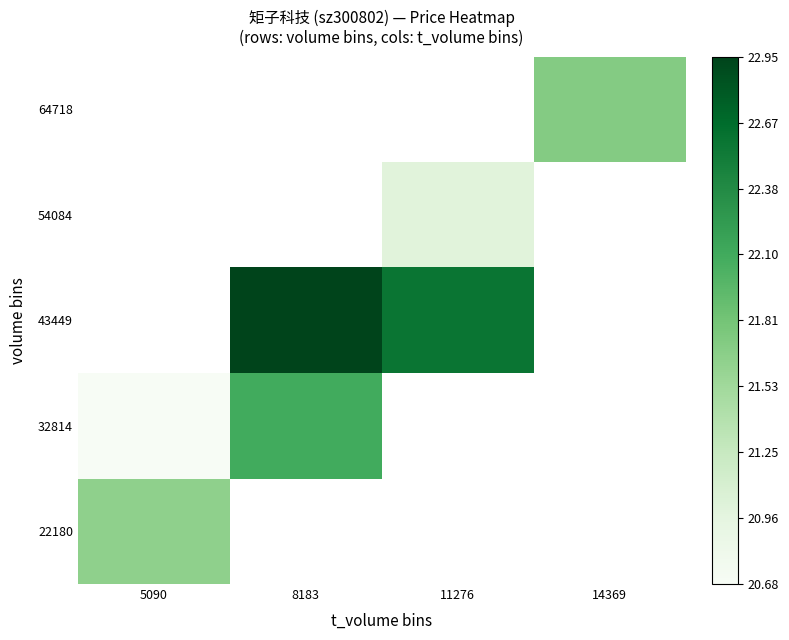

Which category has the highest value in the 32814 series?

8183